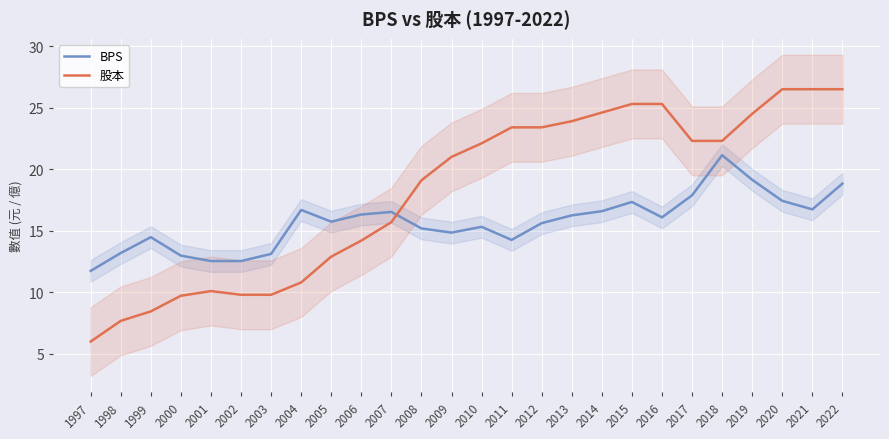

What is the maximum value for 股本?

26.5